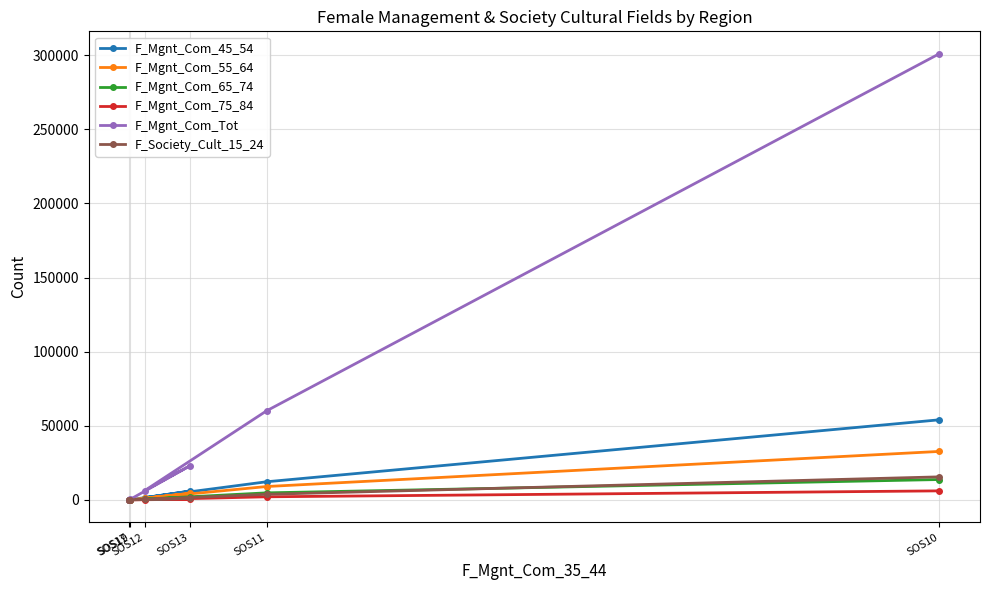

True or false: F_Mgnt_Com_65_74 and F_Mgnt_Com_Tot cross at least once.

False